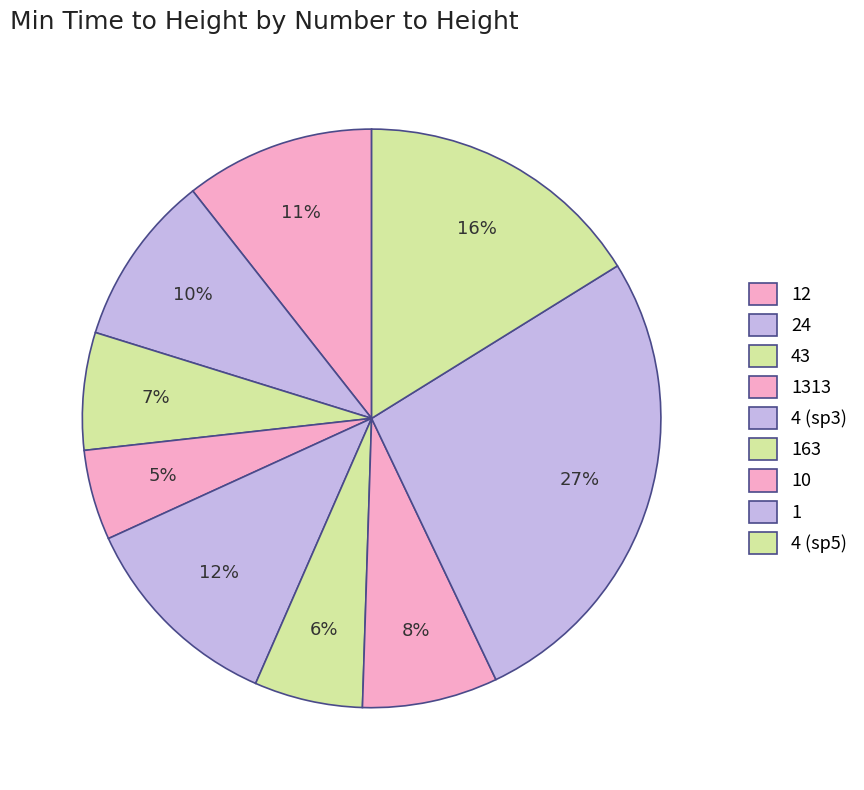

To the nearest percent, what is the difference between the largest and smallest slice percentages?

22%